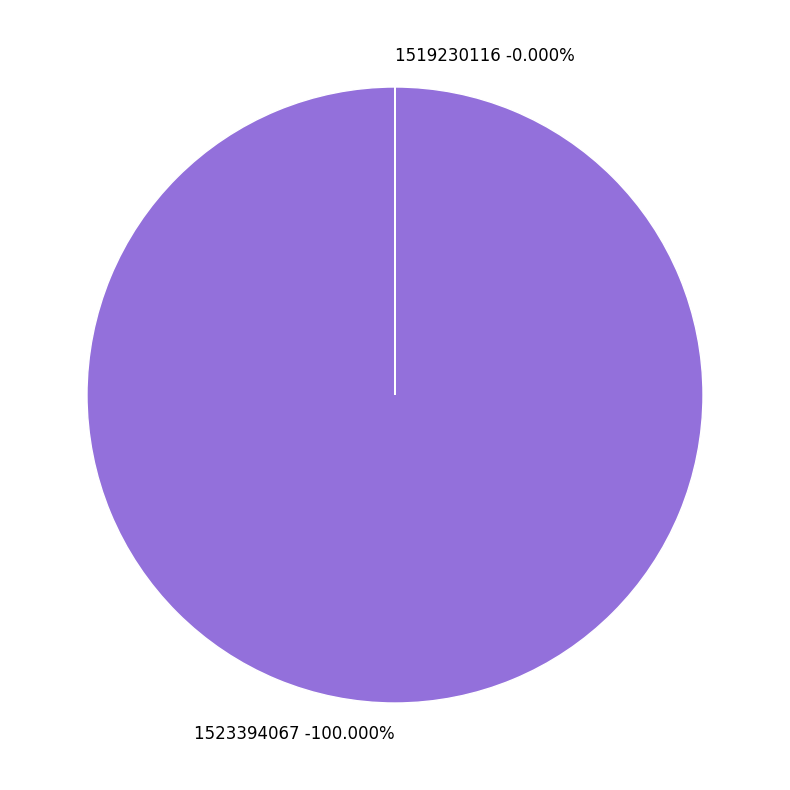

What is the smallest slice in the pie chart?

1519230116